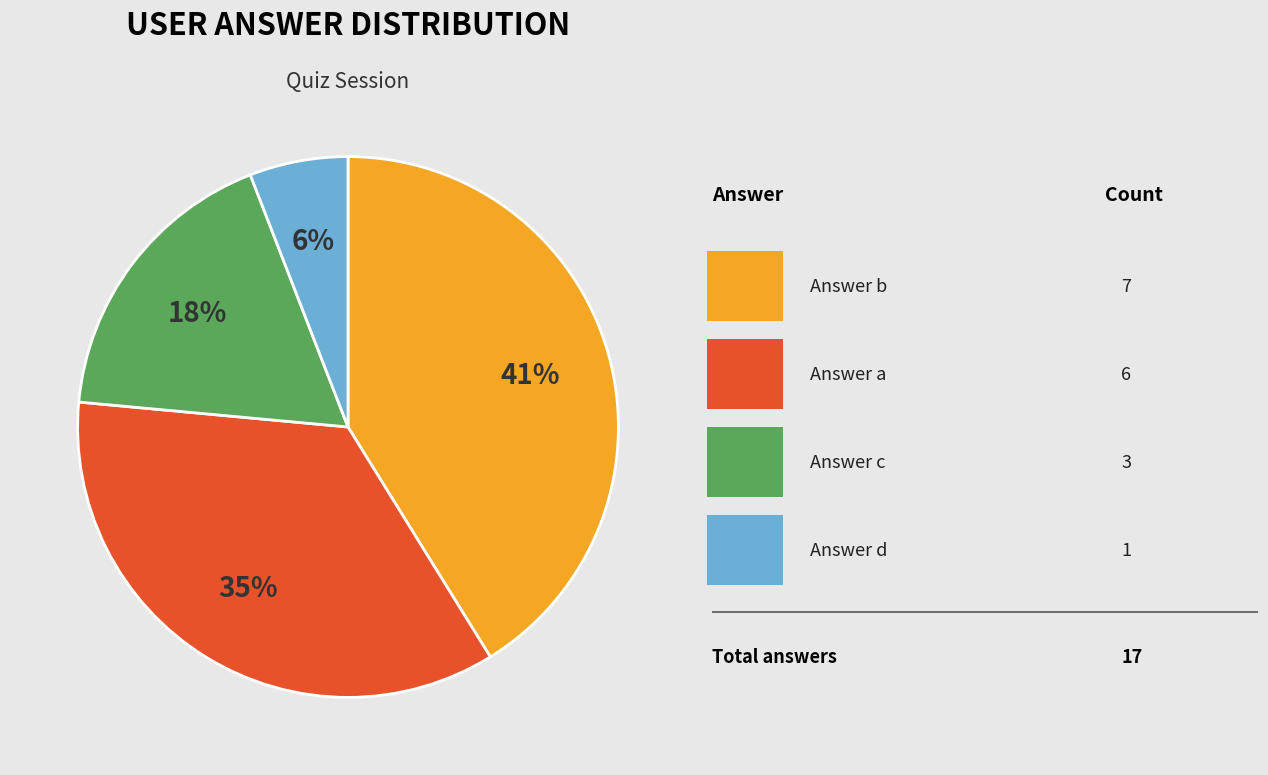

To the nearest percent, what is the difference between the largest and smallest slice percentages?

35%